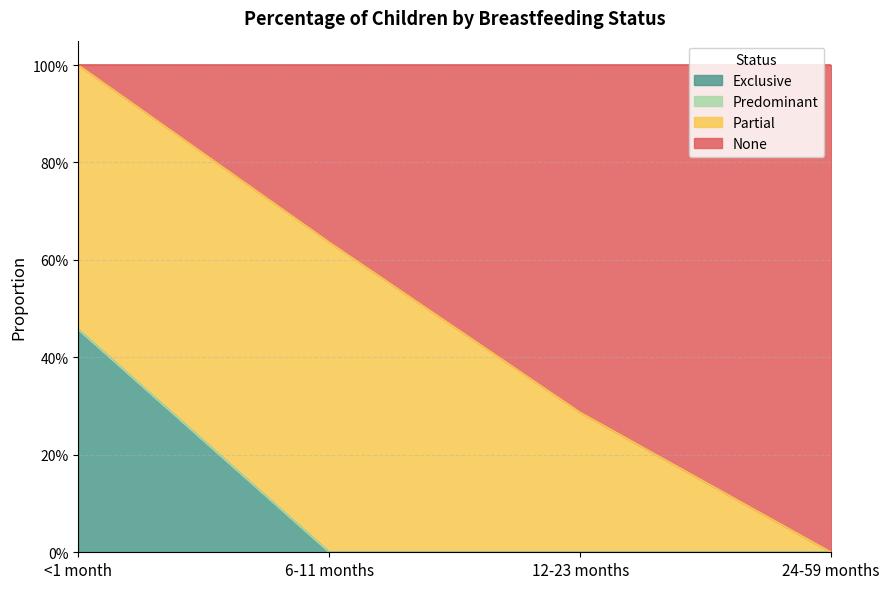

Is it true that None equals 1.0 at 6-11 months?

False